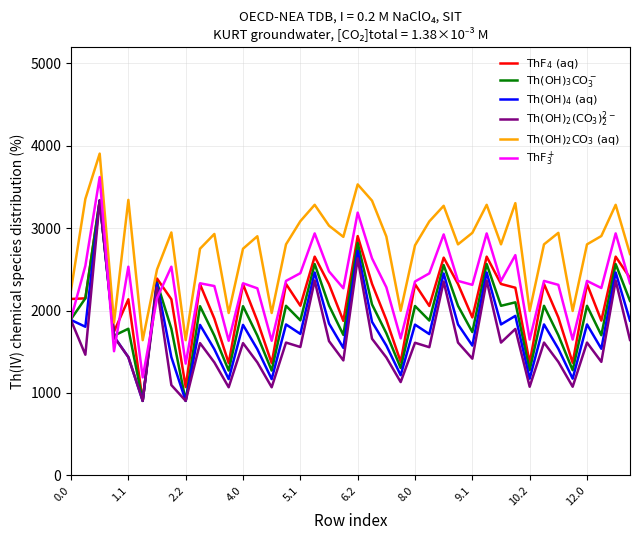

How many lines are shown in the chart?

6